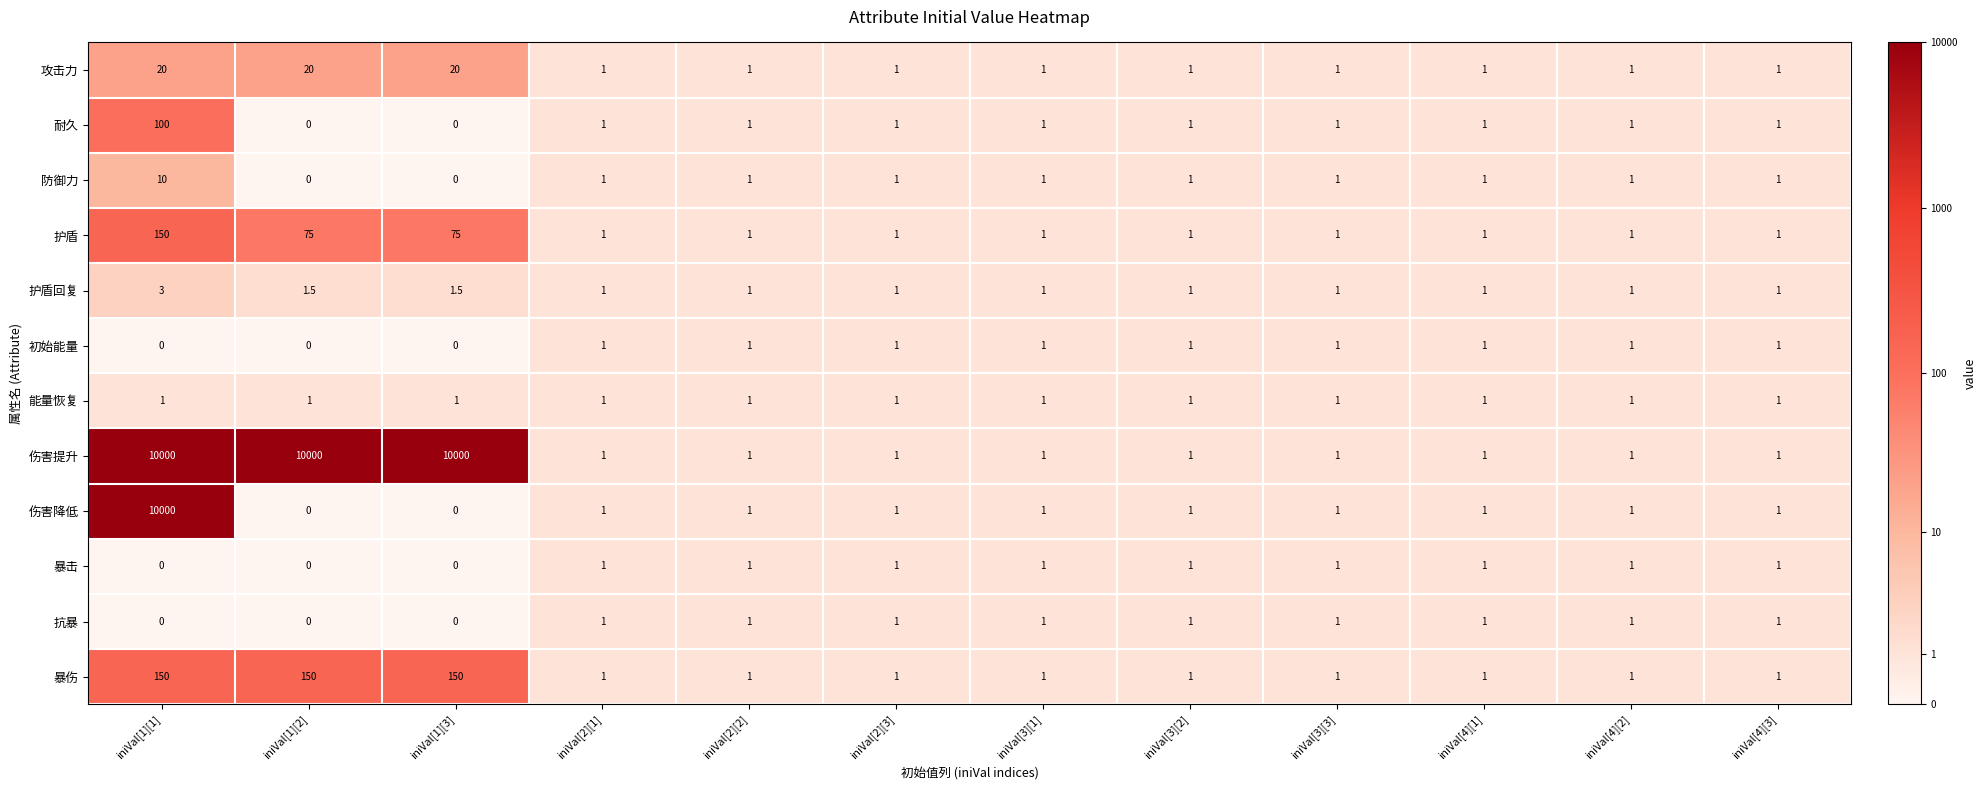

What is the difference between the maximum and minimum values in the 暴伤 series?

149.0